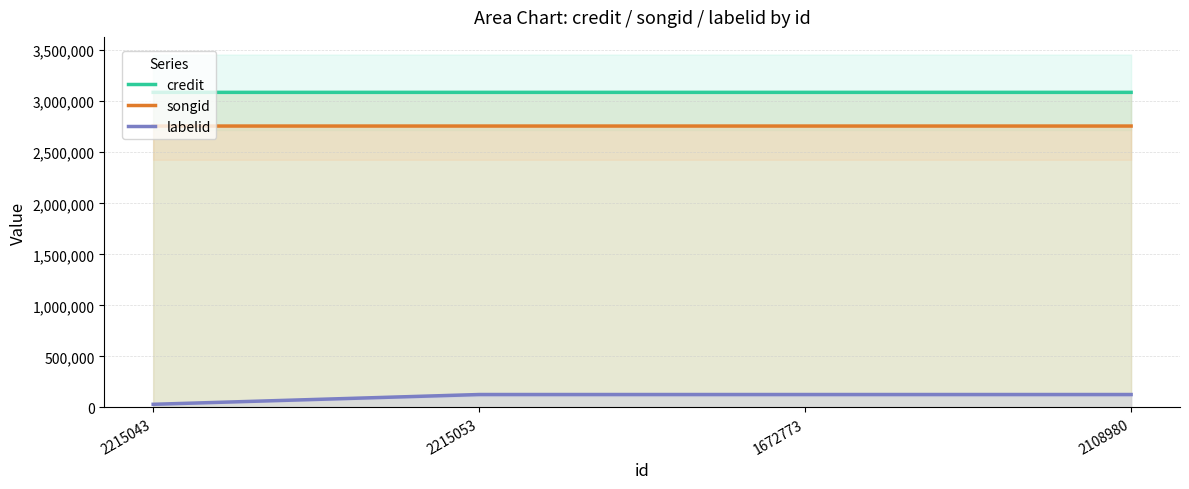

What is the difference between the second highest and second lowest values in the credit series?

1